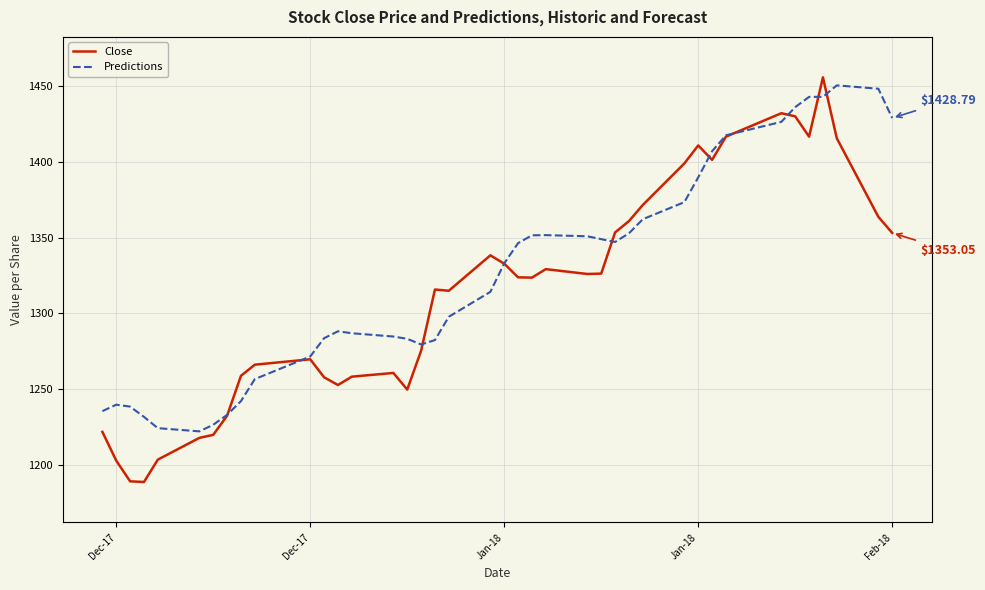

Which series has the largest range (max minus min)?

Close